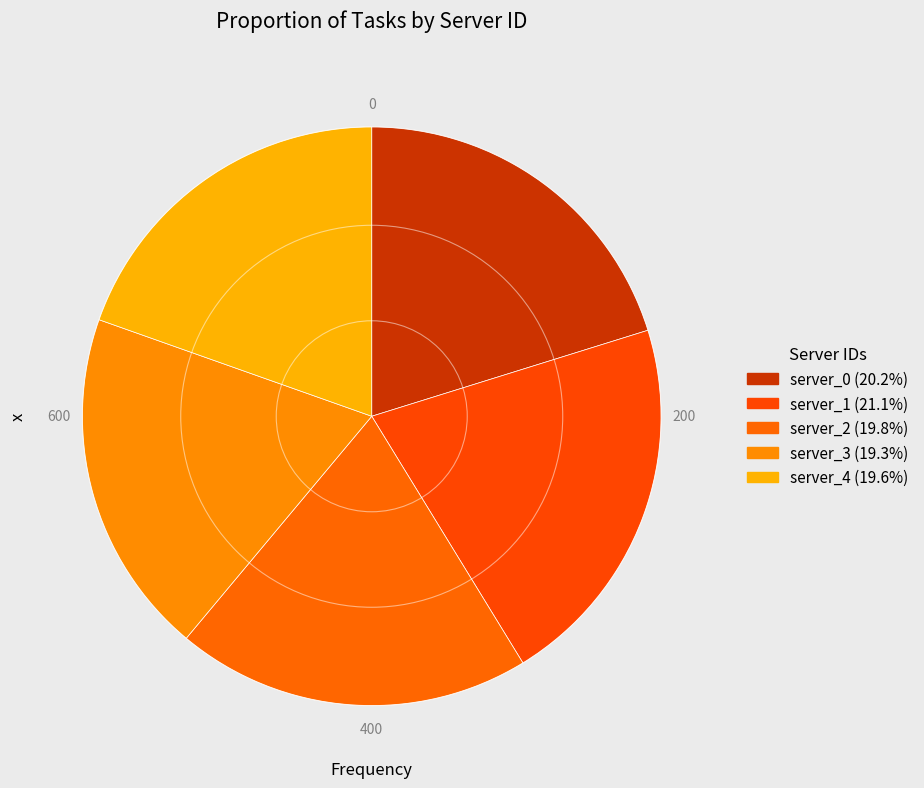

Count the number of slices in the pie.

5